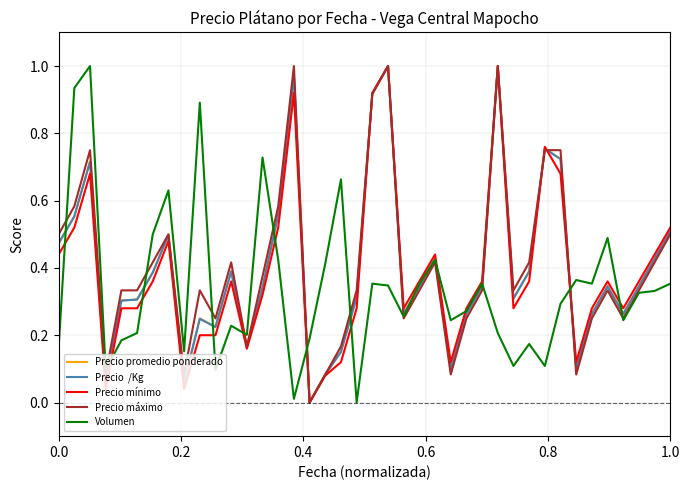

Reading left to right, extract all data points from this chart.

Precio promedio ponderado: 0.5	0.6	0.7	0.1	0.3	0.3	0.4	0.5	0.1	0.2	0.2	0.4	0.2	0.3	0.6	1.0	0.0	0.1	0.2	0.3	0.9	1.0	0.3	0.3	0.4	0.1	0.3	0.3	1.0	0.3	0.4	0.8	0.7	0.1	0.3	0.3	0.3	0.3	0.4	0.5
Precio  /Kg: 0.5	0.6	0.7	0.1	0.3	0.3	0.4	0.5	0.1	0.2	0.2	0.4	0.2	0.3	0.6	1.0	0.0	0.1	0.2	0.3	0.9	1.0	0.3	0.3	0.4	0.1	0.3	0.3	1.0	0.3	0.4	0.8	0.7	0.1	0.3	0.3	0.3	0.3	0.4	0.5
Precio mínimo: 0.4	0.5	0.7	0.0	0.3	0.3	0.4	0.5	0.0	0.2	0.2	0.4	0.2	0.3	0.5	0.9	0.0	0.1	0.1	0.3	0.9	1.0	0.3	0.4	0.4	0.1	0.3	0.4	1.0	0.3	0.4	0.8	0.7	0.1	0.3	0.4	0.3	0.4	0.4	0.5
Precio máximo: 0.5	0.6	0.8	0.1	0.3	0.3	0.4	0.5	0.1	0.3	0.2	0.4	0.2	0.4	0.6	1.0	0.0	0.1	0.2	0.3	0.9	1.0	0.2	0.3	0.4	0.1	0.2	0.3	1.0	0.3	0.4	0.8	0.8	0.1	0.2	0.3	0.2	0.3	0.4	0.5
Volumen: 0.2	0.9	1.0	0.1	0.2	0.2	0.5	0.6	0.2	0.9	0.1	0.2	0.2	0.7	0.4	0.0	0.2	0.4	0.7	0.0	0.4	0.3	0.3	0.4	0.4	0.2	0.3	0.4	0.2	0.1	0.2	0.1	0.3	0.4	0.4	0.5	0.2	0.3	0.3	0.4